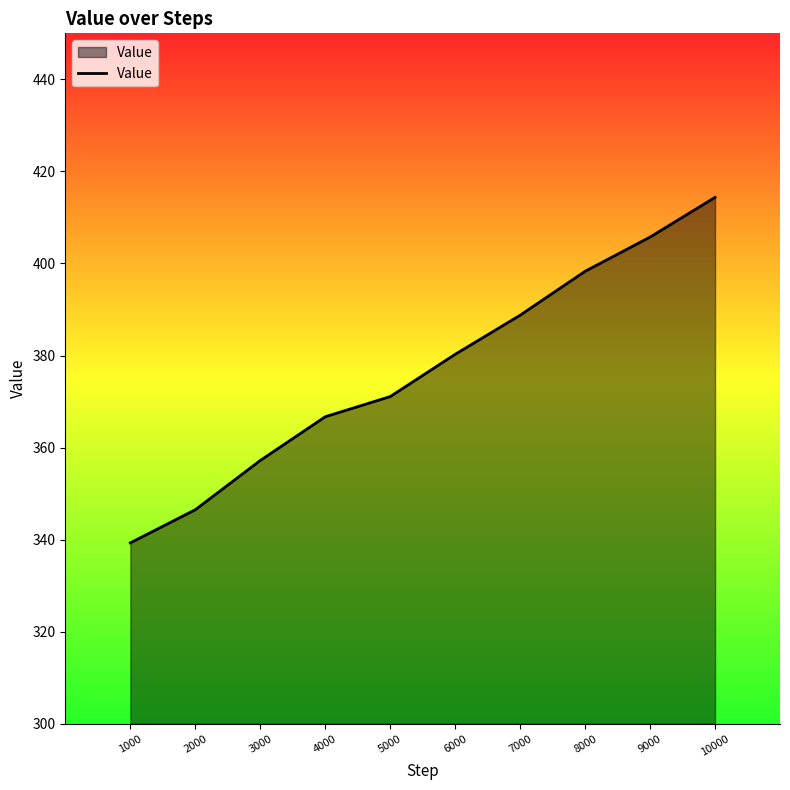

List the labels in order of value, largest first.

10000, 9000, 8000, 7000, 6000, 5000, 4000, 3000, 2000, 1000